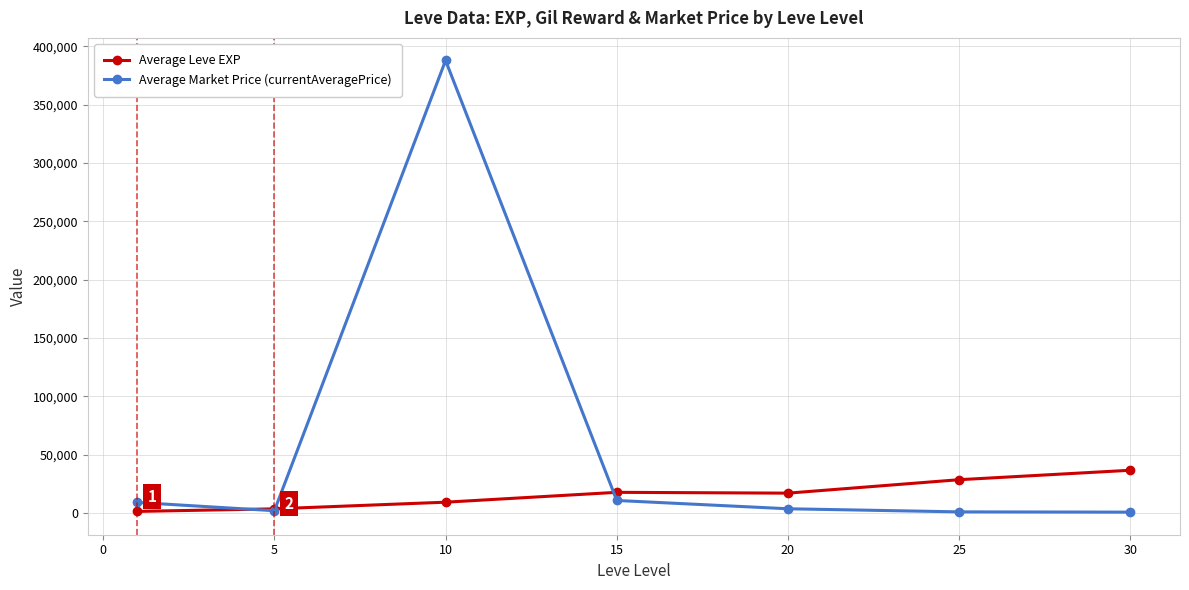

What is the highest value of the Average Leve EXP series?

36492.5